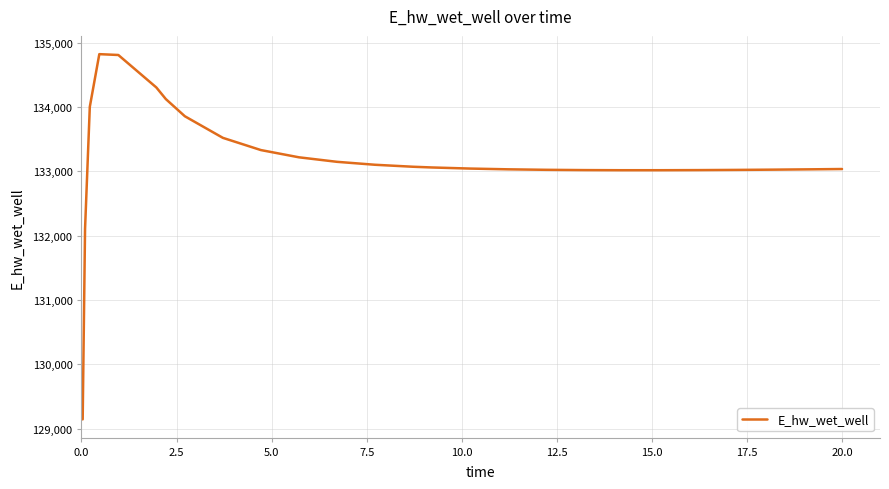

Count the number of data series in this chart.

1